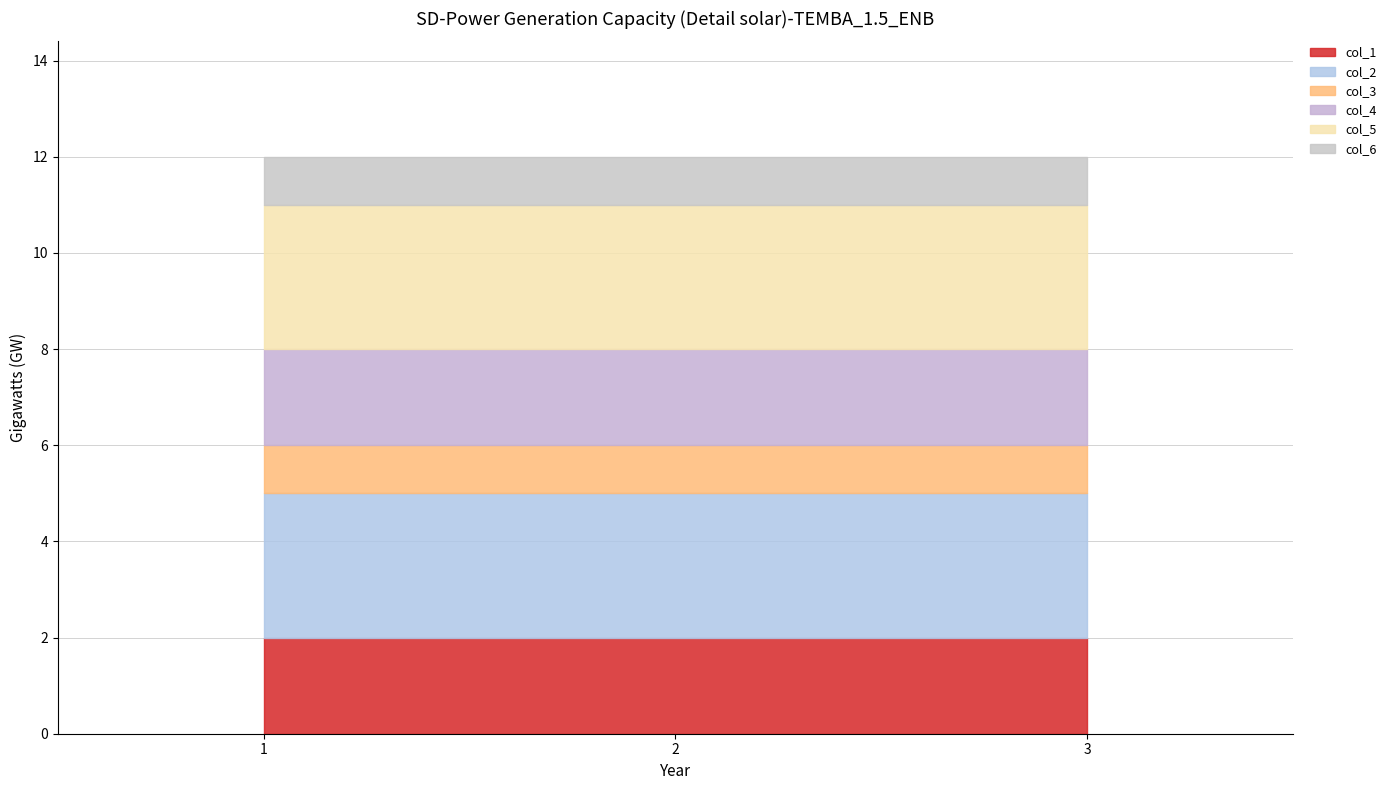

What is the spread (max minus min) of values at 1?

2